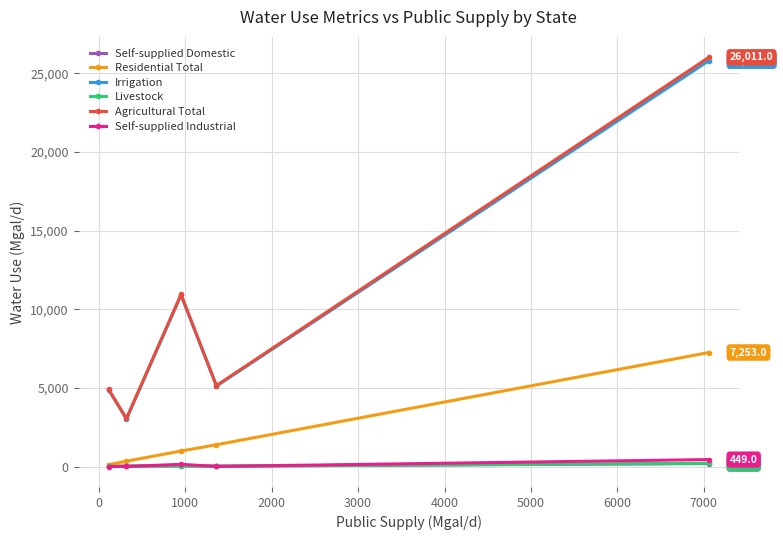

What are all the series names shown in the legend?

Self-supplied Domestic, Residential Total, Irrigation, Livestock, Agricultural Total, Self-supplied Industrial